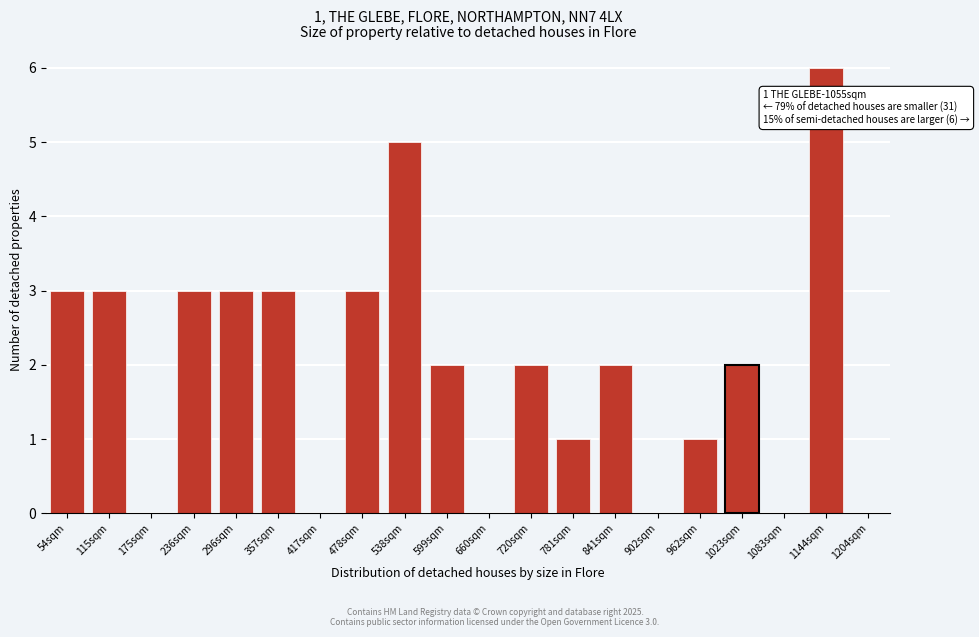

Reading left to right, transcribe all the data shown in this chart.

54sqm=3	115sqm=3	175sqm=0	236sqm=3	296sqm=3	357sqm=3	417sqm=0	478sqm=3	538sqm=5	599sqm=2	660sqm=0	720sqm=2	781sqm=1	841sqm=2	902sqm=0	962sqm=1	1023sqm=2	1083sqm=0	1144sqm=6	1204sqm=0